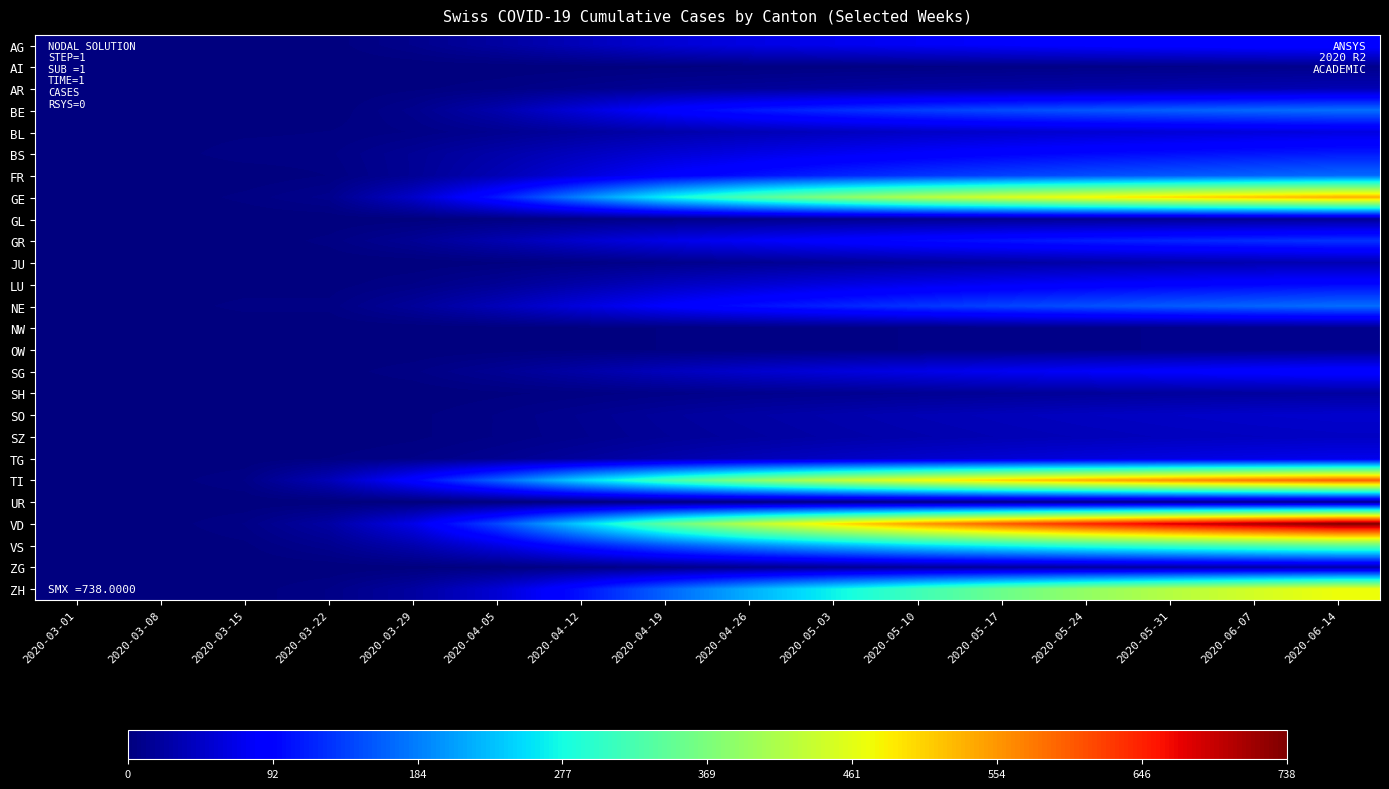

What is the total value across all series at 2020-06-07?

3978